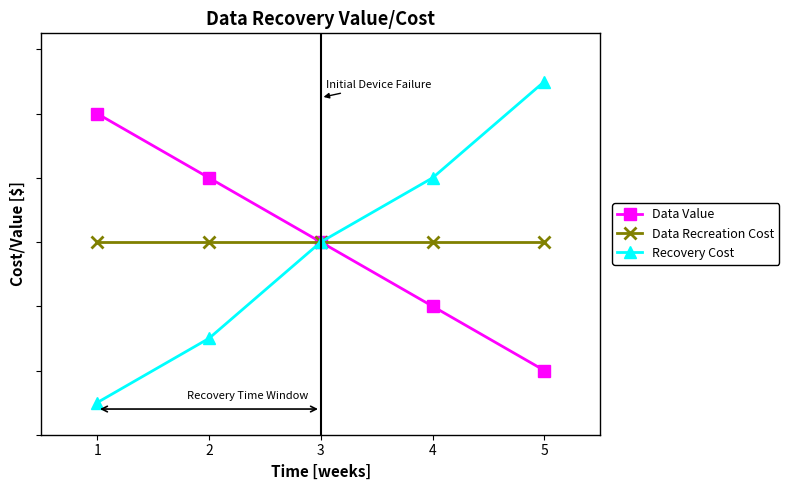

Which category has the highest value across all series?

5